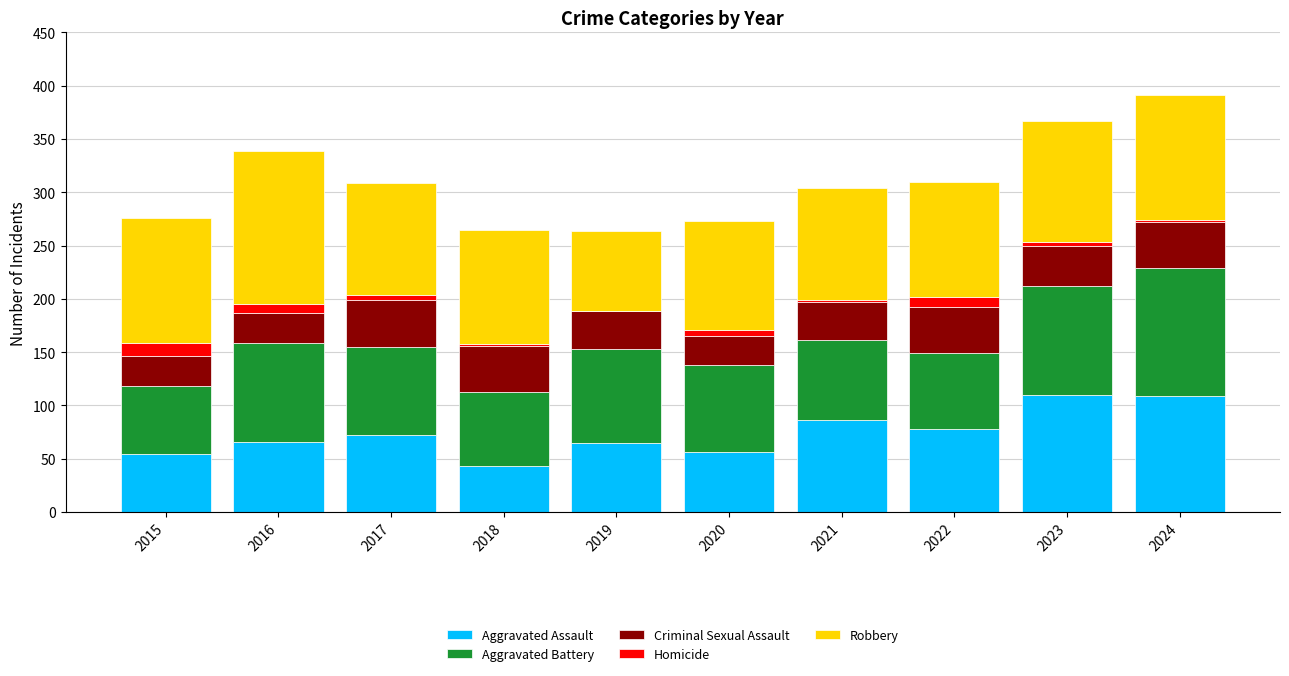

True or false: Aggravated Assault has a value of 72 at 2017.

True